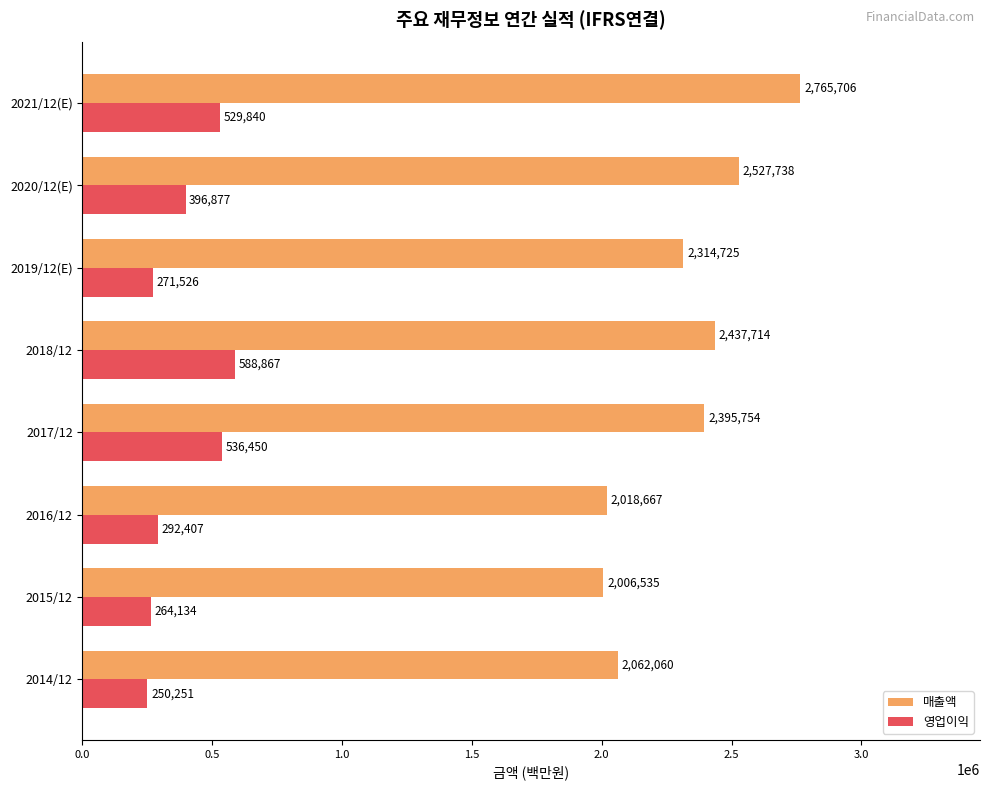

What is the approximate value of 매출액 at 2016/12?

2018667